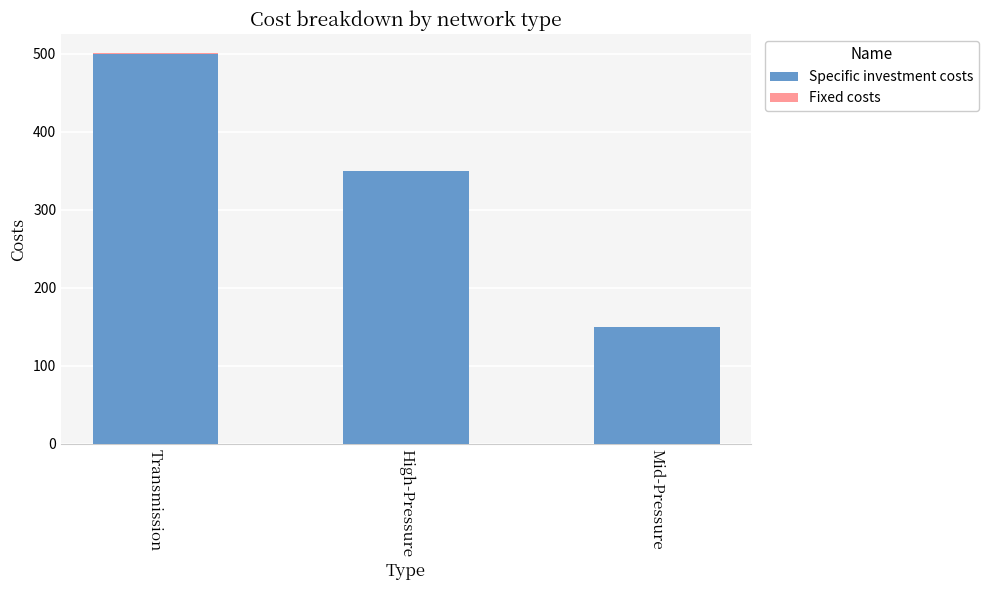

At which category is the sum across all series the highest?

Transmission